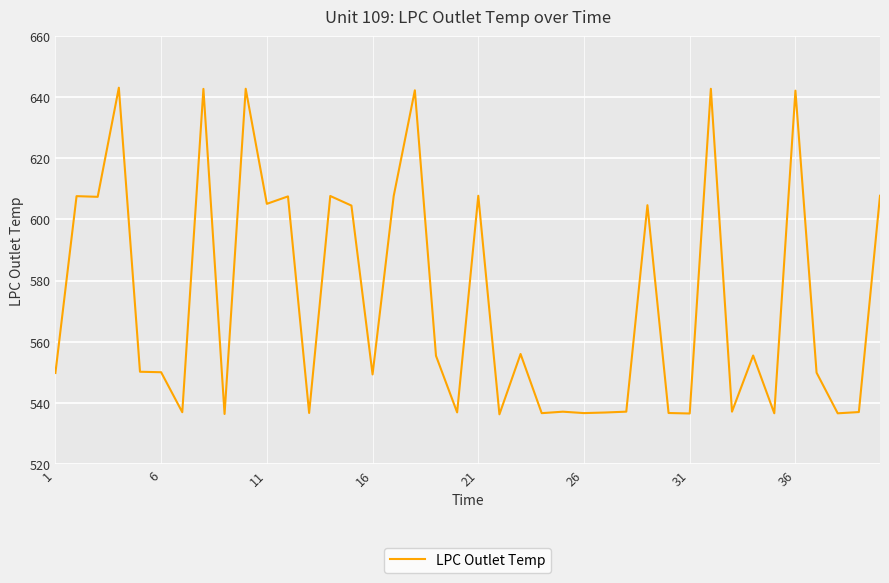

What is the smallest value displayed?

536.2